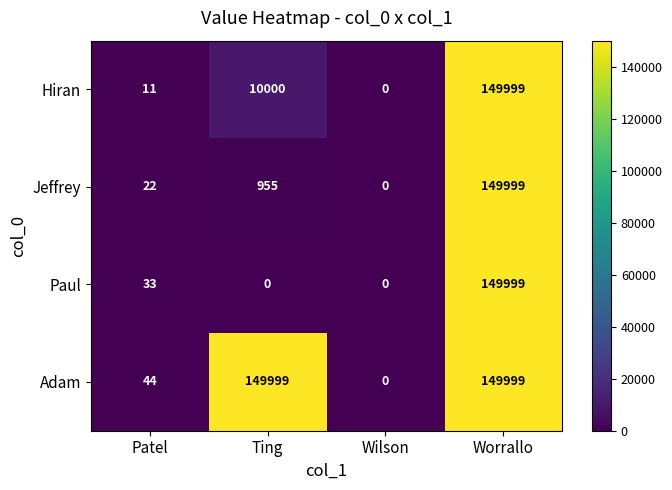

Reading right to left, what are all the values shown in this chart?

Hiran: 149999	0	10000	11
Jeffrey: 149999	0	955	22
Paul: 149999	0	0	33
Adam: 149999	0	149999	44